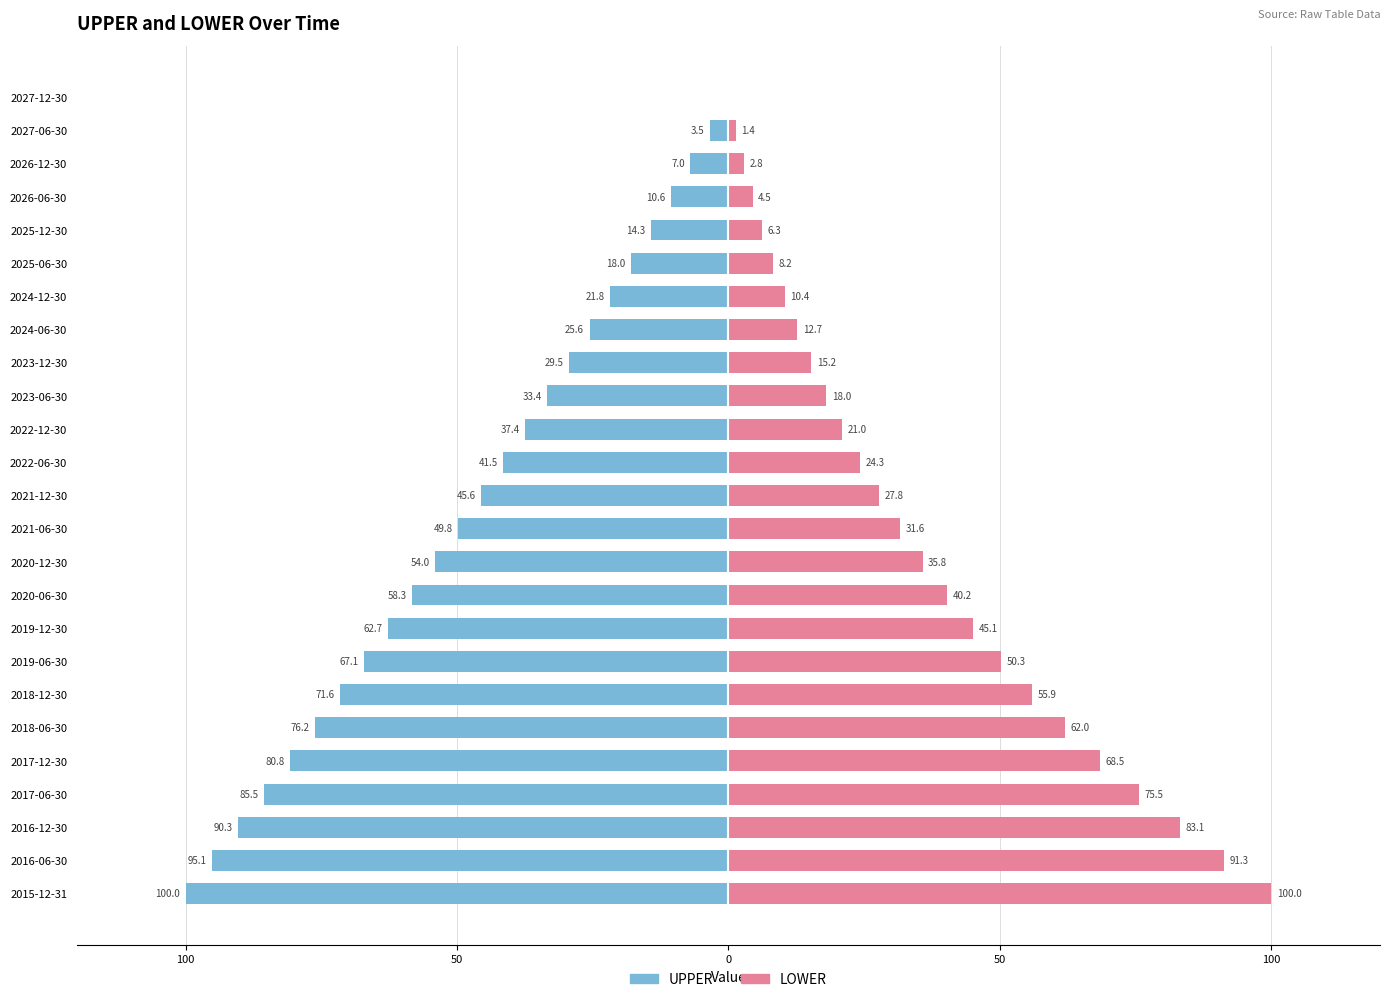

Reading left to right, what are all the values shown in this chart?

UPPER: -100.0	-95.1	-90.3	-85.5	-80.8	-76.2	-71.6	-67.1	-62.7	-58.3	-54.0	-49.8	-45.6	-41.5	-37.4	-33.4	-29.5	-25.6	-21.8	-18.0	-14.3	-10.6	-7.0	-3.5	0.0
LOWER: 100.0	91.3	83.1	75.5	68.5	62.0	55.9	50.3	45.1	40.2	35.8	31.6	27.8	24.3	21.0	18.0	15.2	12.7	10.4	8.2	6.3	4.5	2.8	1.4	0.0